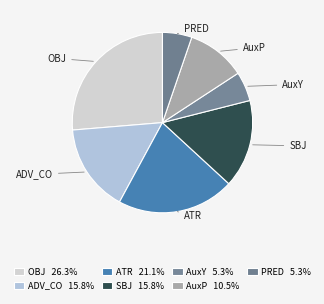

Which has a higher value, SBJ or AuxP?

SBJ